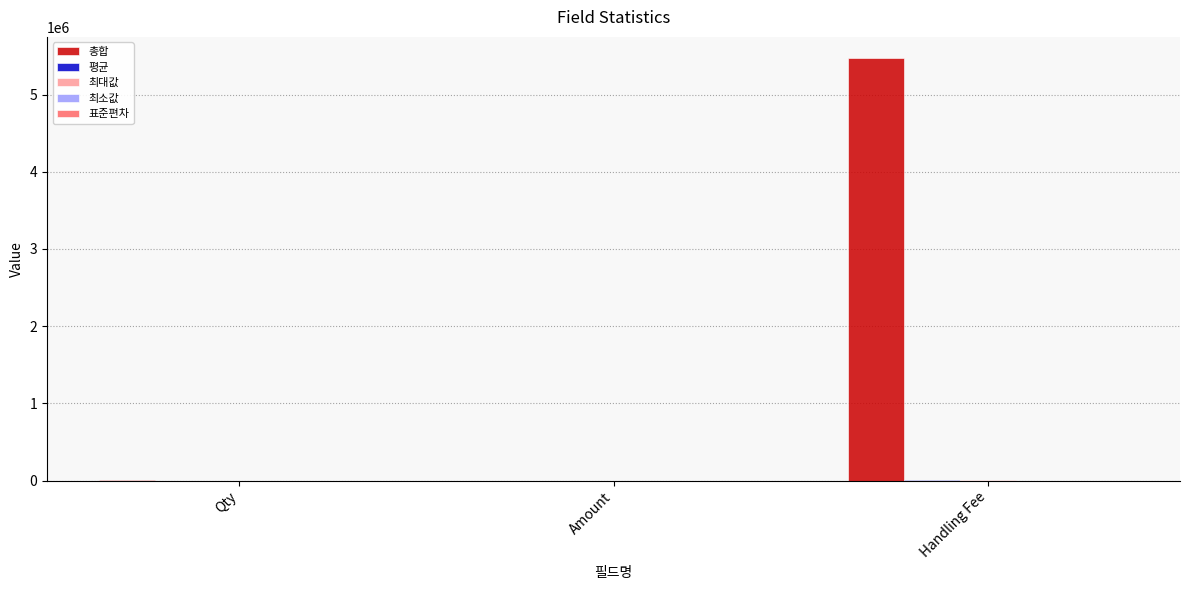

The value of 총합 at Amount is 0.0. True or false?

True